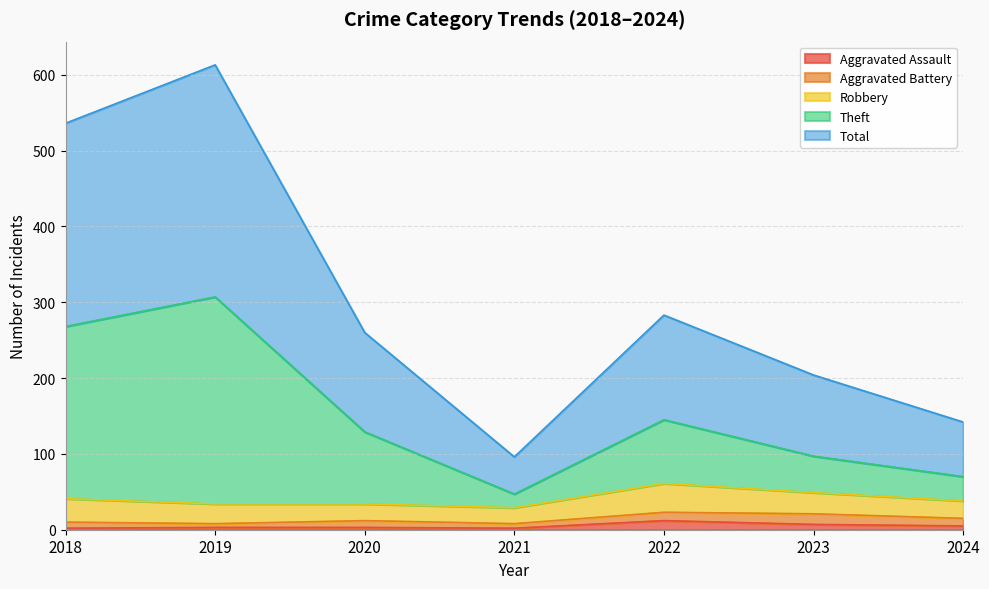

How many lines are shown in the chart?

5